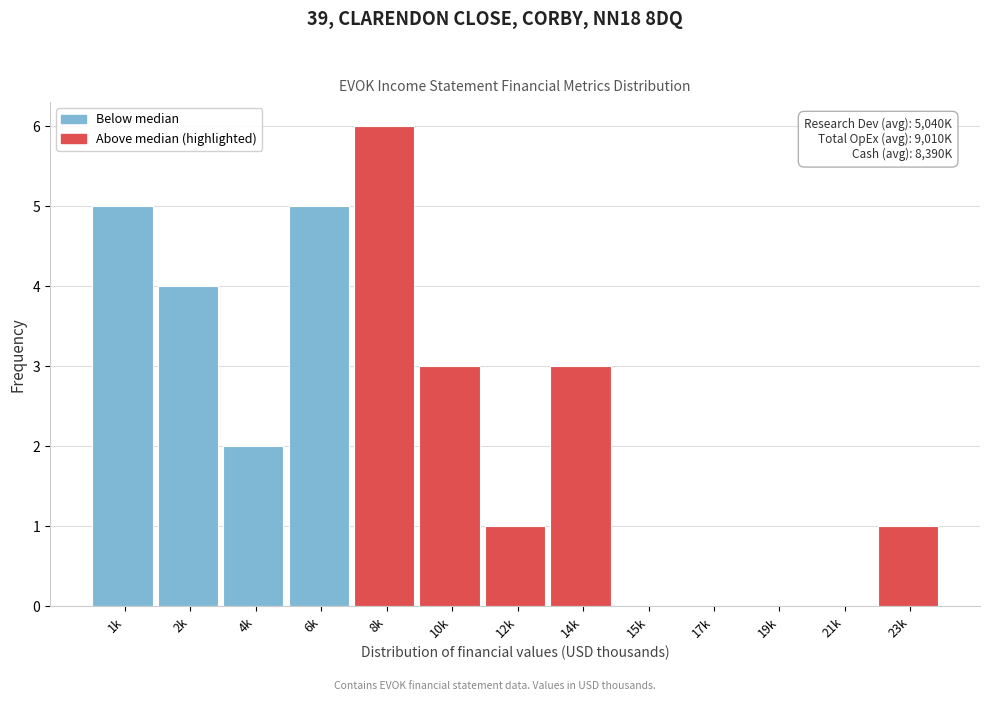

Reading right to left, transcribe all the data shown in this chart.

23k=1	21k=0	19k=0	17k=0	15k=0	14k=3	12k=1	10k=3	8k=6	6k=5	4k=2	2k=4	1k=5